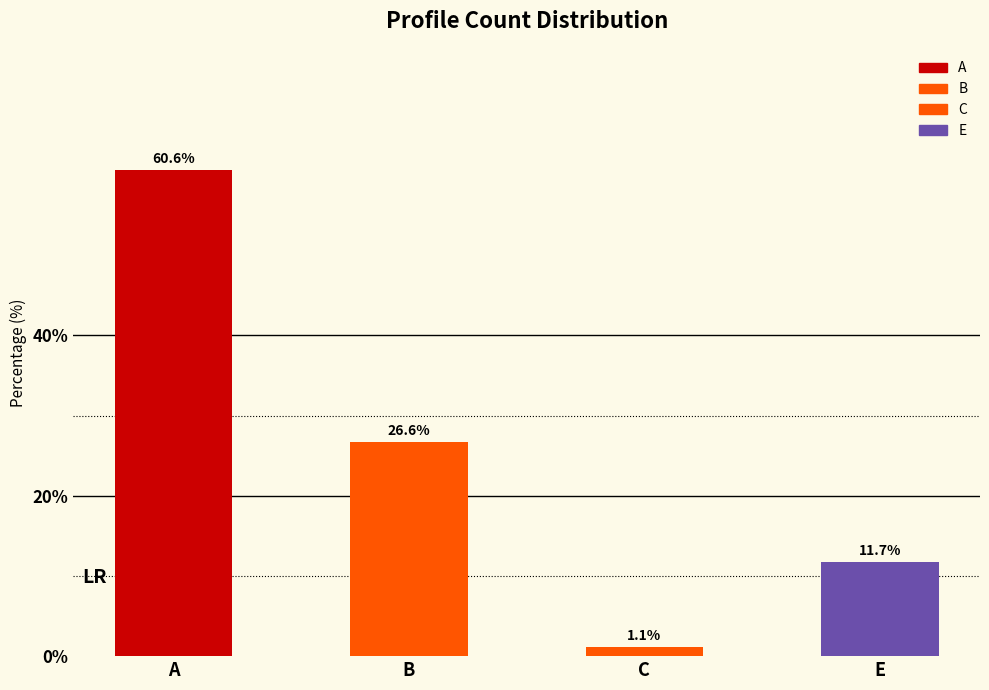

Reading right to left, what are all the values shown in this chart?

11.7	1.1	26.6	60.6